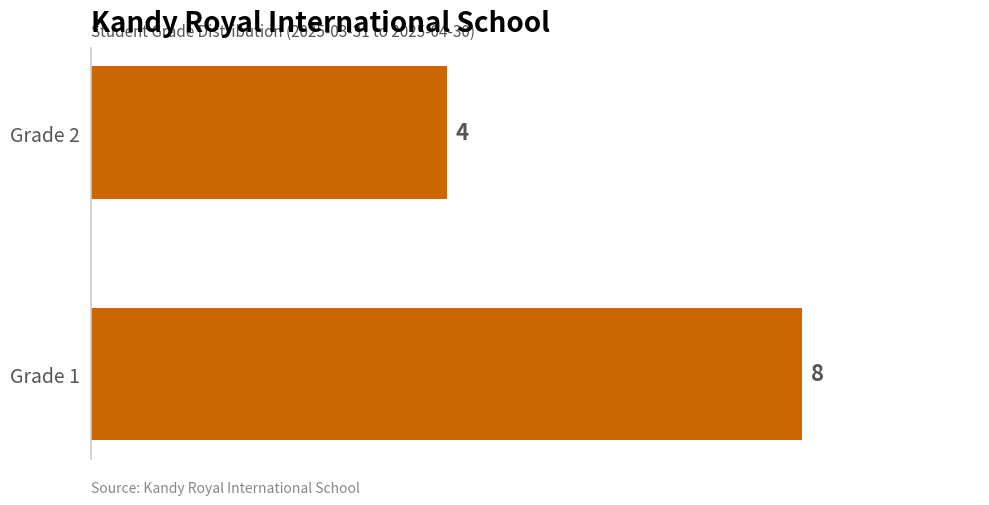

Count the number of categories in the chart.

2